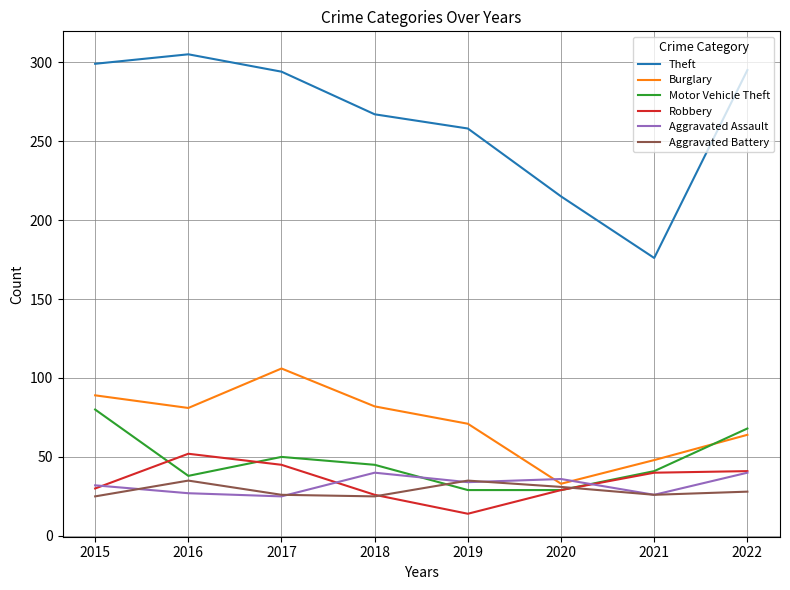

How many intersections are there between Aggravated Assault and Motor Vehicle Theft?

2